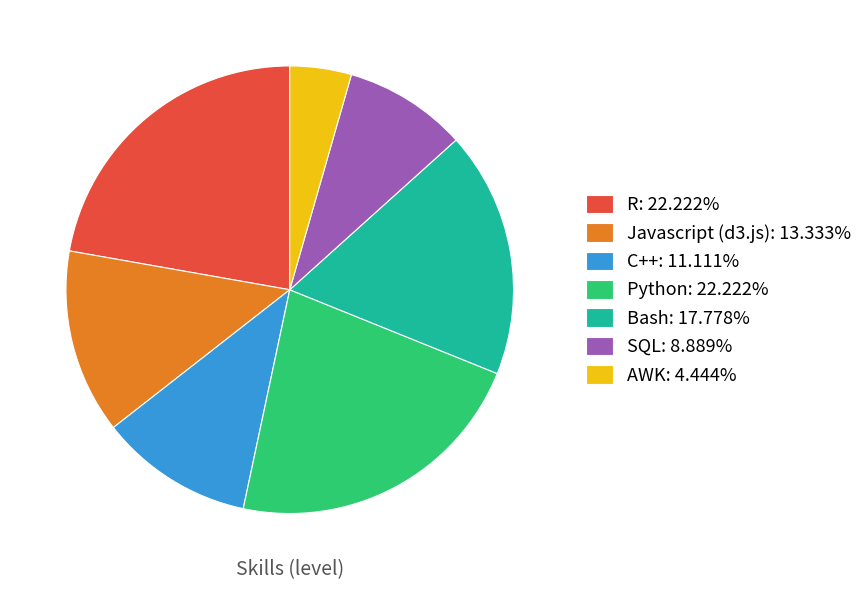

Combined, do R: 22.222% and Javascript (d3.js): 13.333% account for over 50%?

No